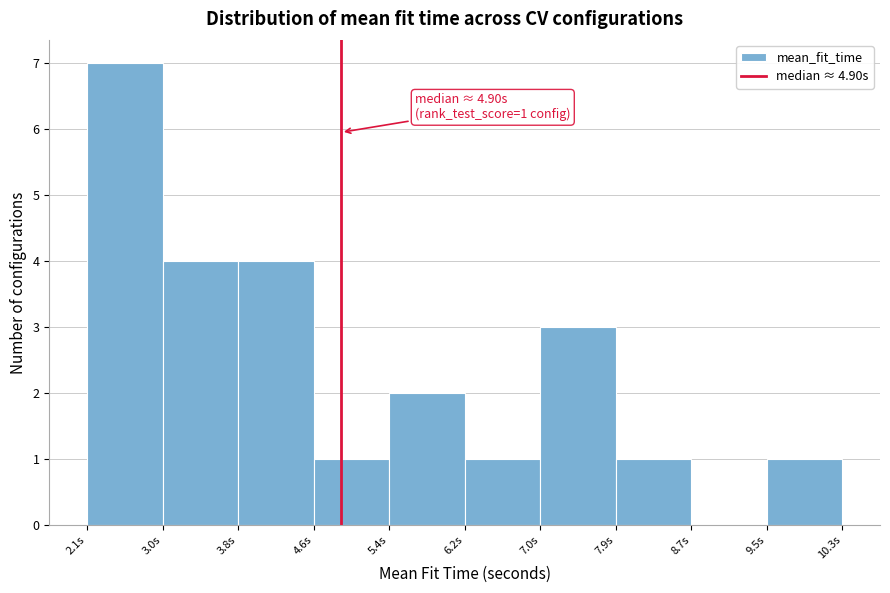

Over which range of the x-axis is the bar tallest?

2.1 to 3.0